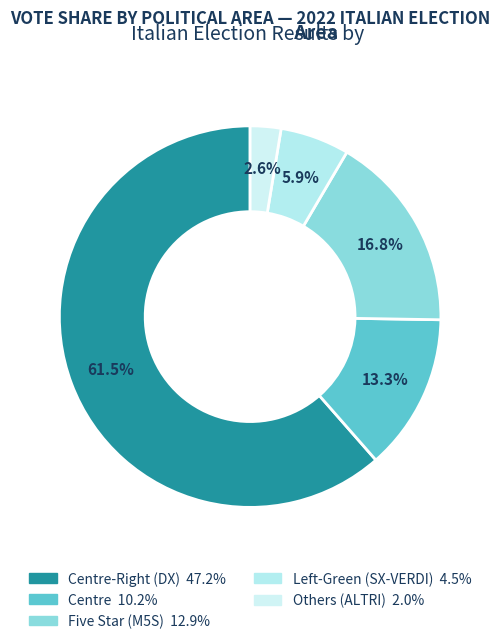

To the nearest percent, what is the average slice percentage?

20%